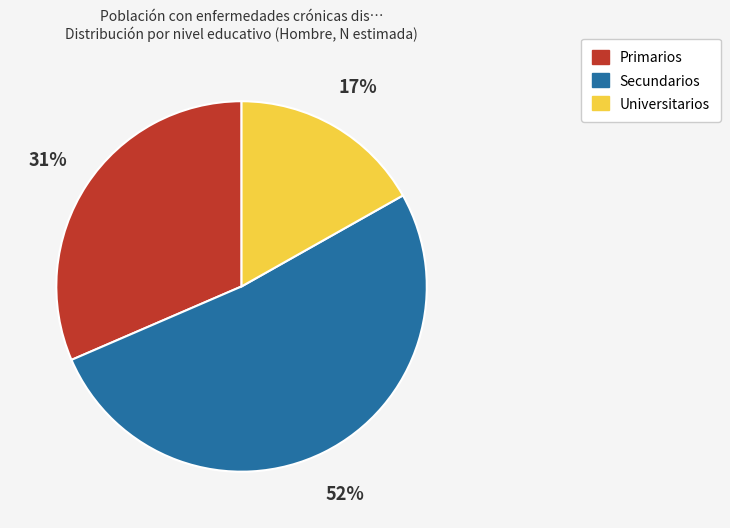

Which category has the smallest portion of the pie?

Universitarios